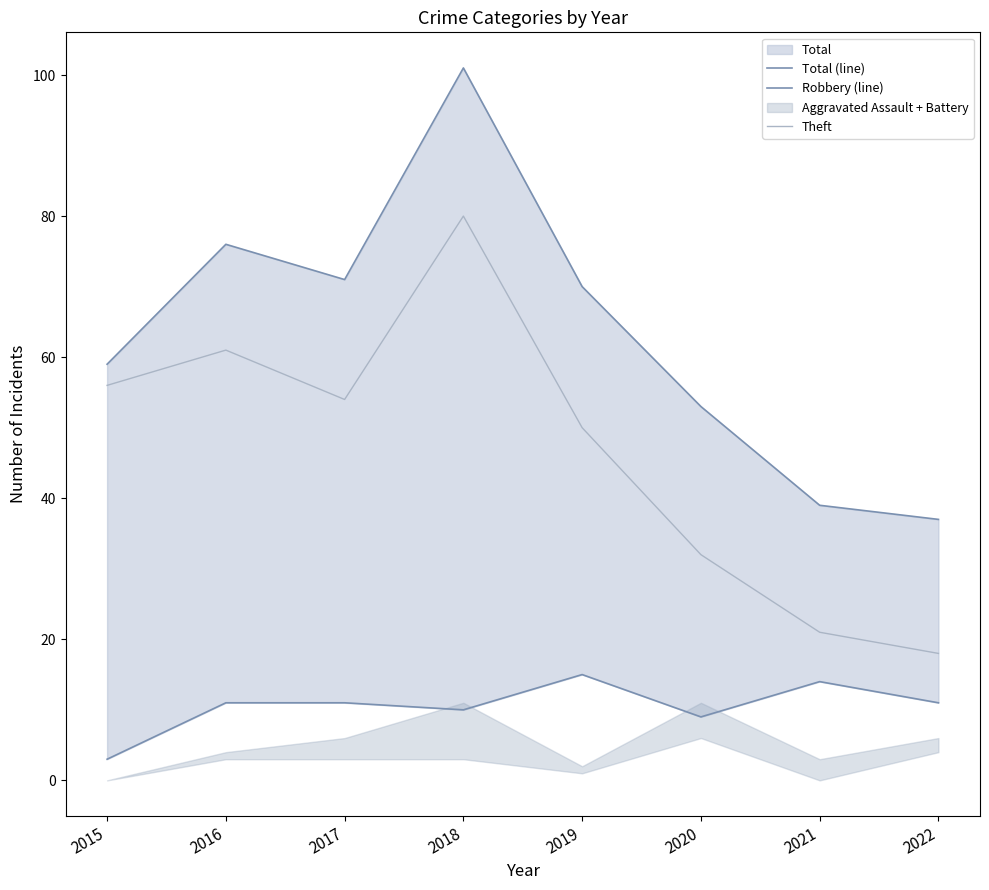

Where is Theft nearest to the value 49?

2019